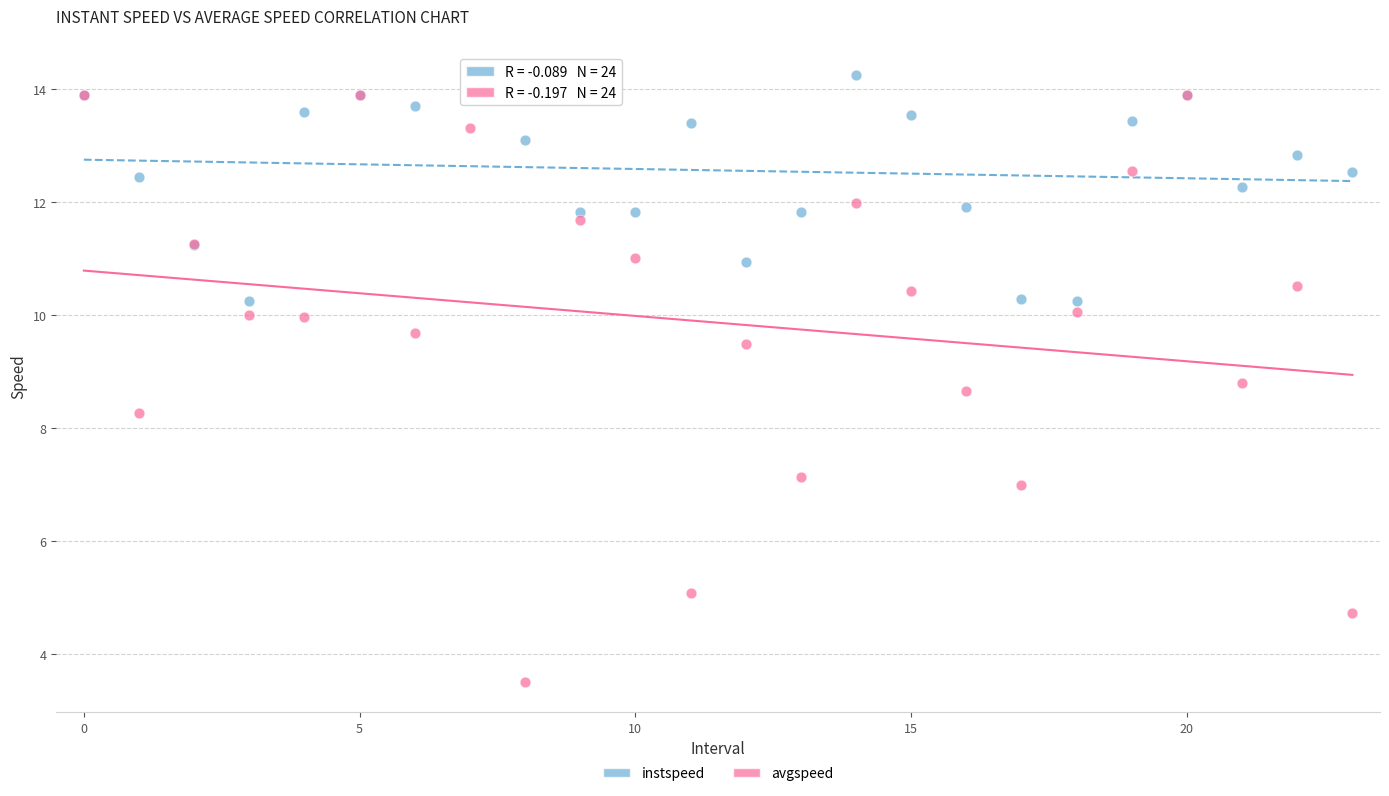

In the avgspeed series, what Y value is closest to 8?

8.3